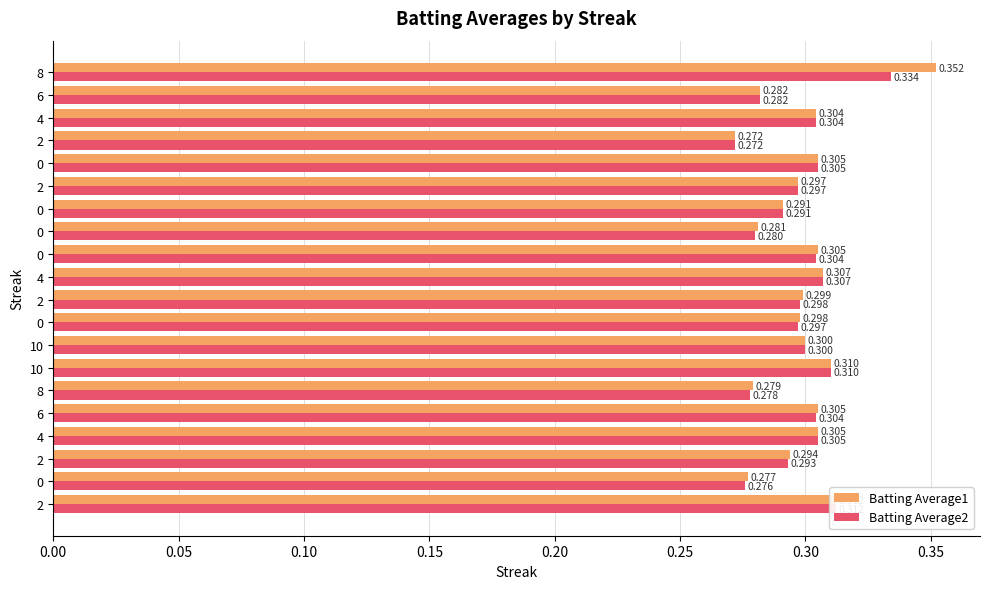

What are all the series names shown in the legend?

Batting Average1, Batting Average2